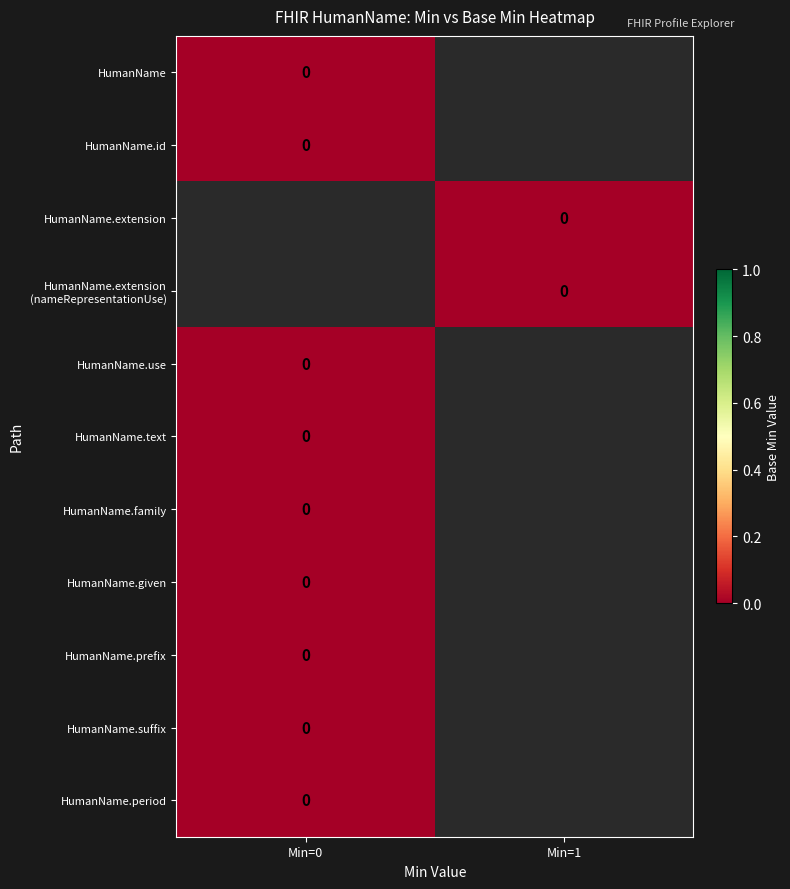

Rank the categories by HumanName.given value from highest to lowest.

0, 1